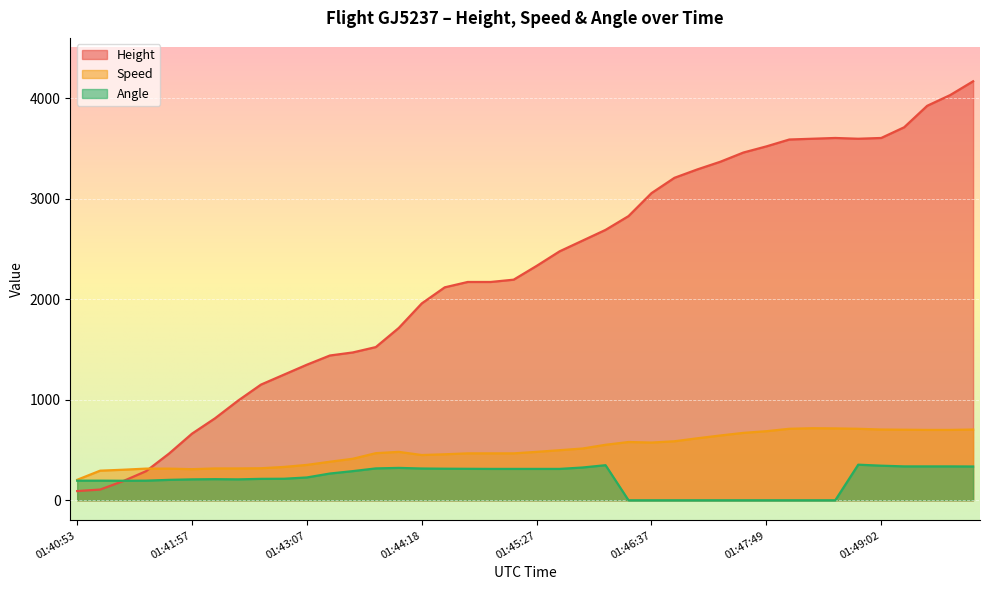

What is the sum of all Angle values?

8368.0